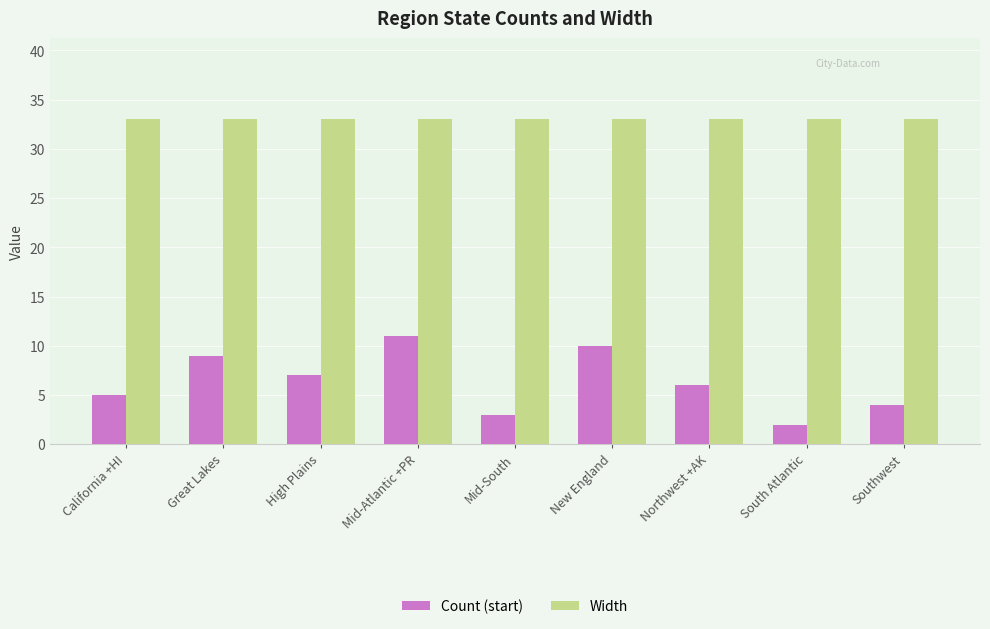

Reading left to right, extract all data points from this chart.

Count (start): California +HI=5	Great Lakes=9	High Plains=7	Mid-Atlantic +PR=11	Mid-South=3	New England=10	Northwest +AK=6	South Atlantic=2	Southwest=4
Width: California +HI=33	Great Lakes=33	High Plains=33	Mid-Atlantic +PR=33	Mid-South=33	New England=33	Northwest +AK=33	South Atlantic=33	Southwest=33